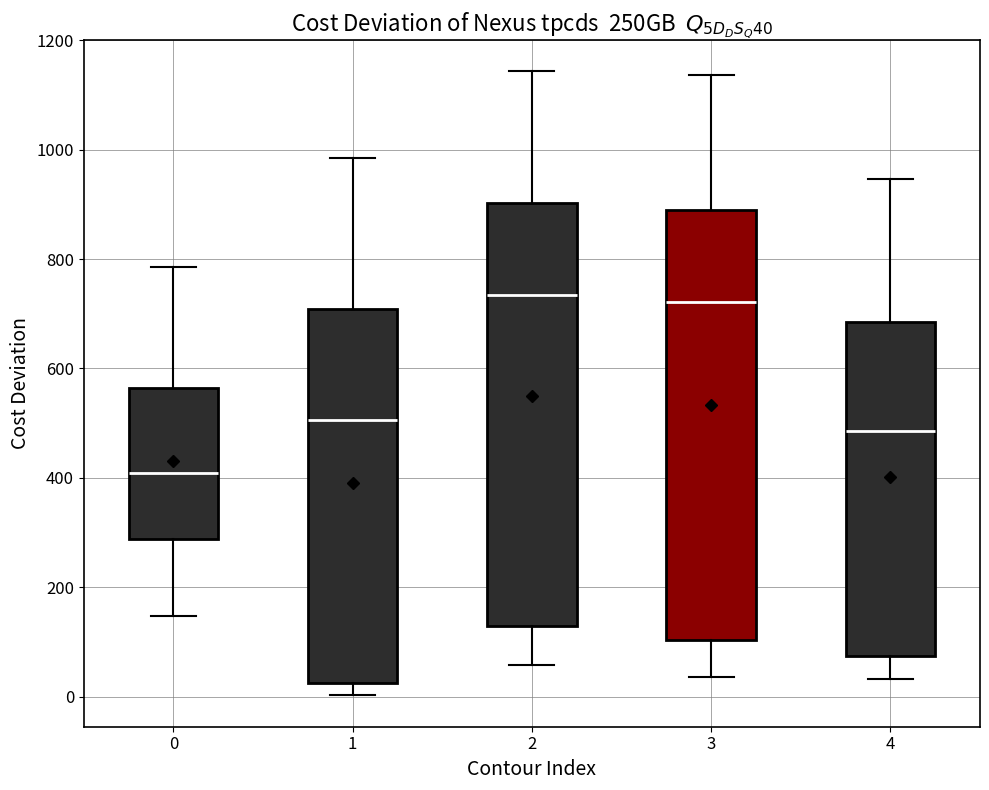

Which box has the lowest median line?

0